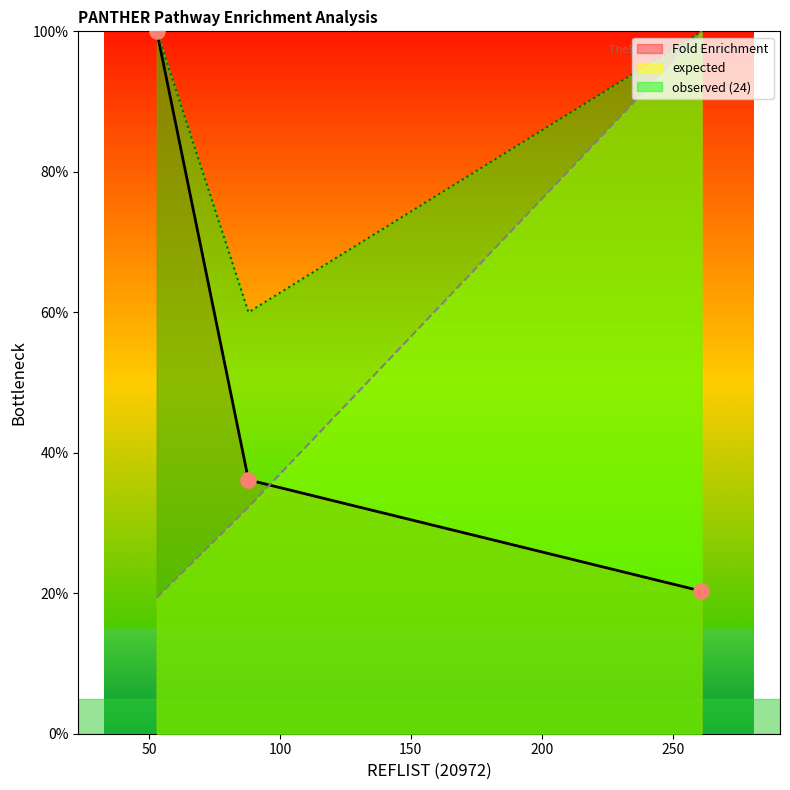

At how many categories does at least one series exceed 55?

3